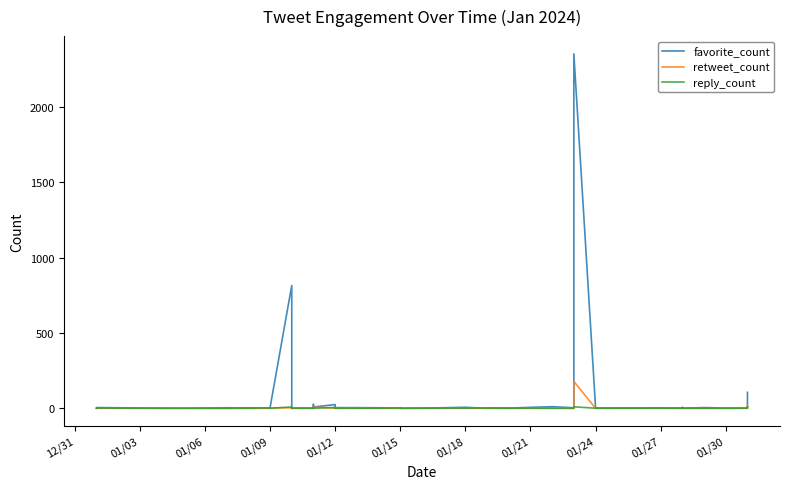

How many distinct data groups are displayed?

3